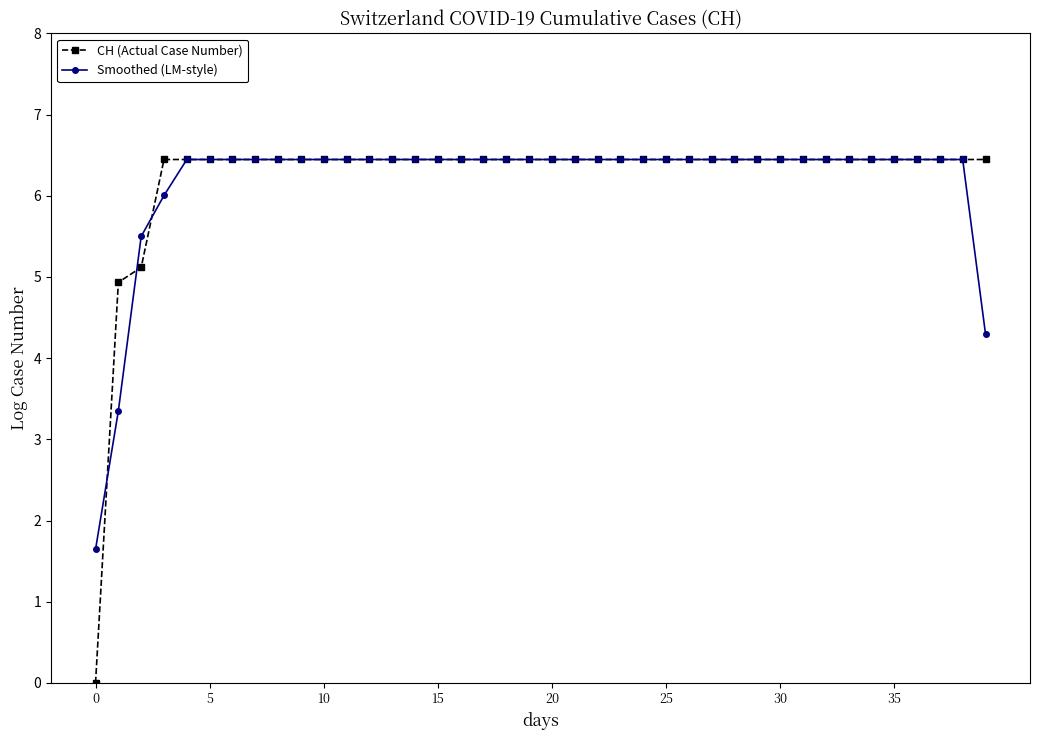

How many lines are shown in the chart?

2